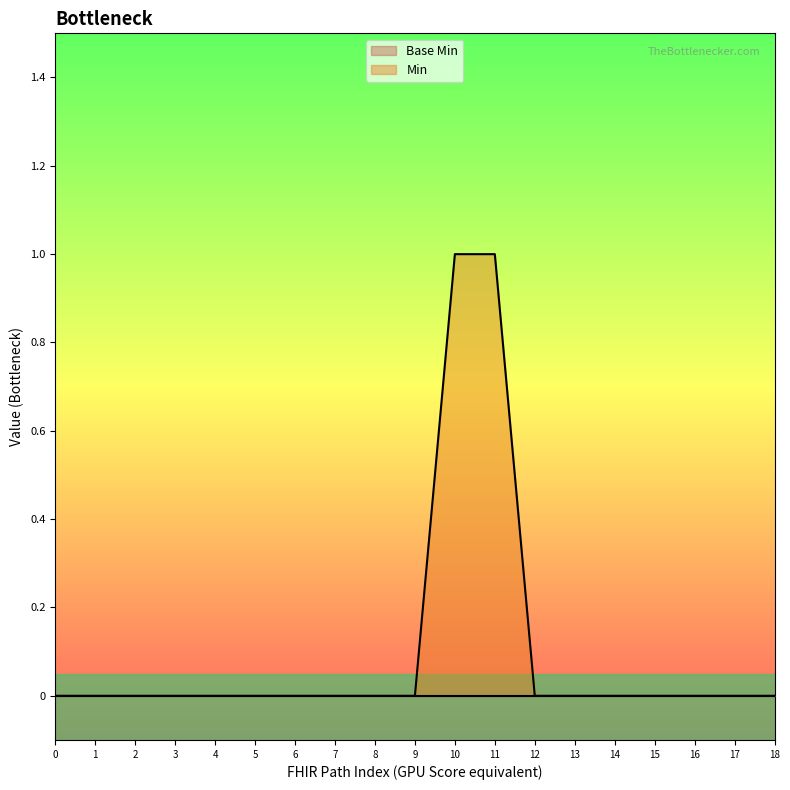

What is the sum of all values?

2